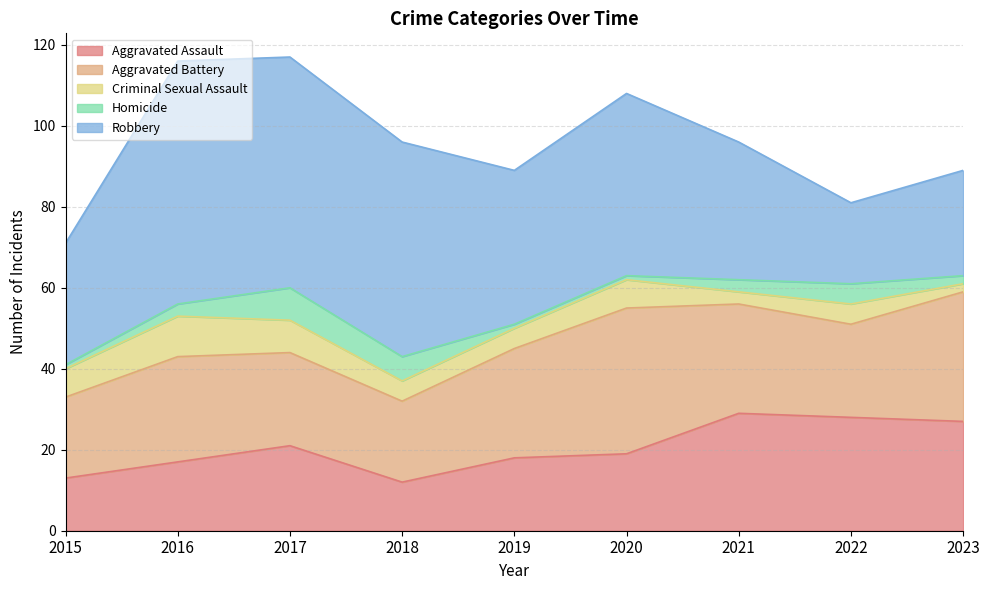

Which series has the largest range (max minus min)?

Robbery